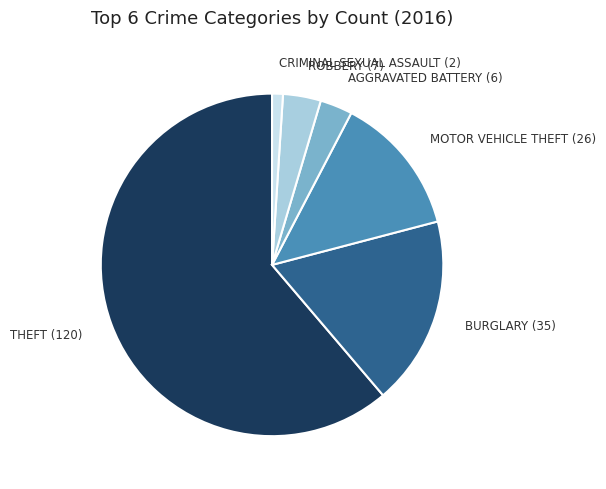

Is there a majority slice in this chart?

Yes